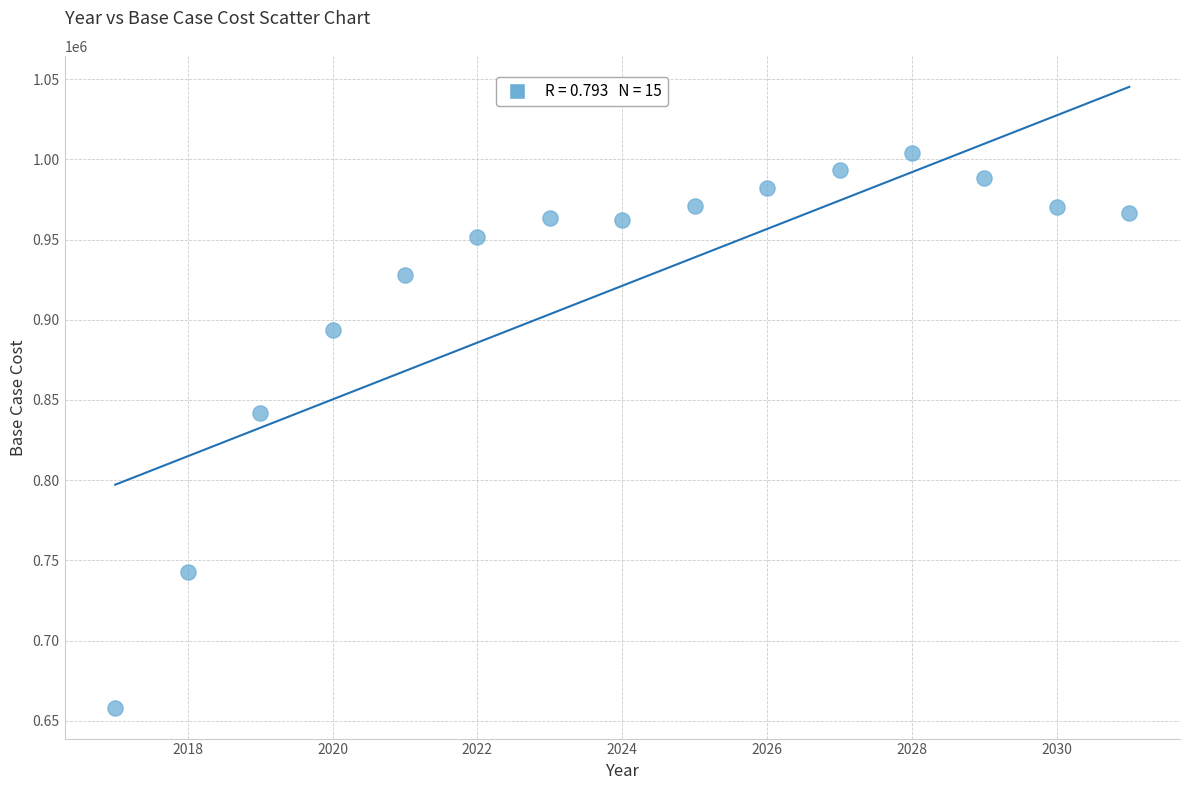

What Y value in the scatter plot is closest to 831046?

842107.0